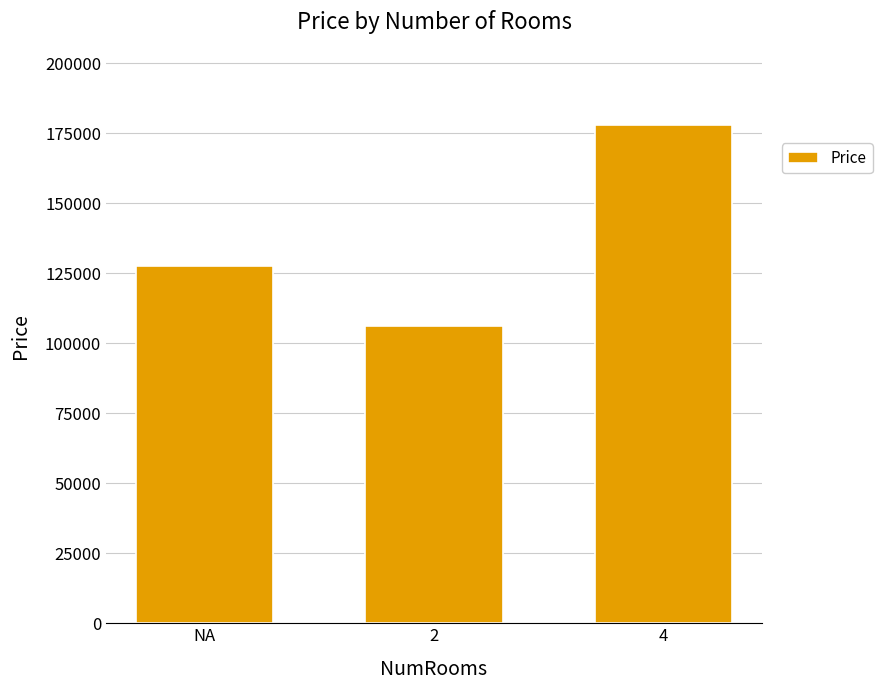

What is the sum of the values at NA and 4?

305600